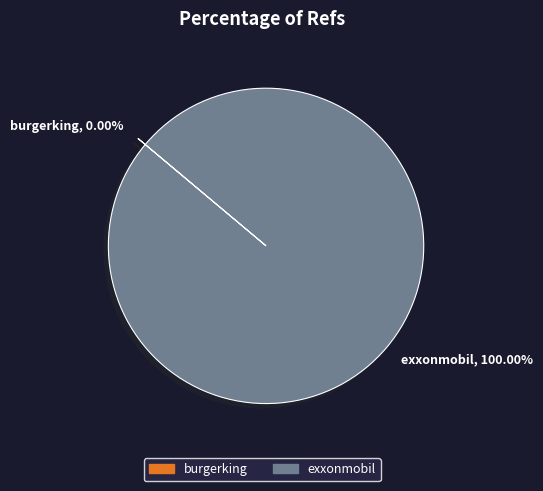

Which category has the biggest portion of the pie?

exxonmobil